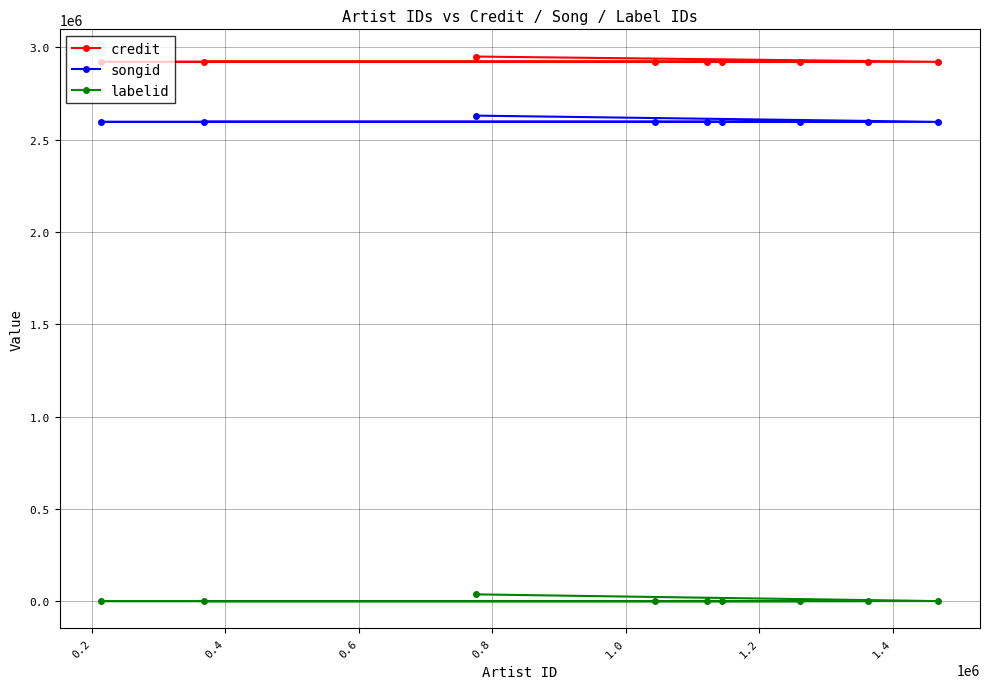

What is the difference between the maximum and minimum values in the labelid series?

36456